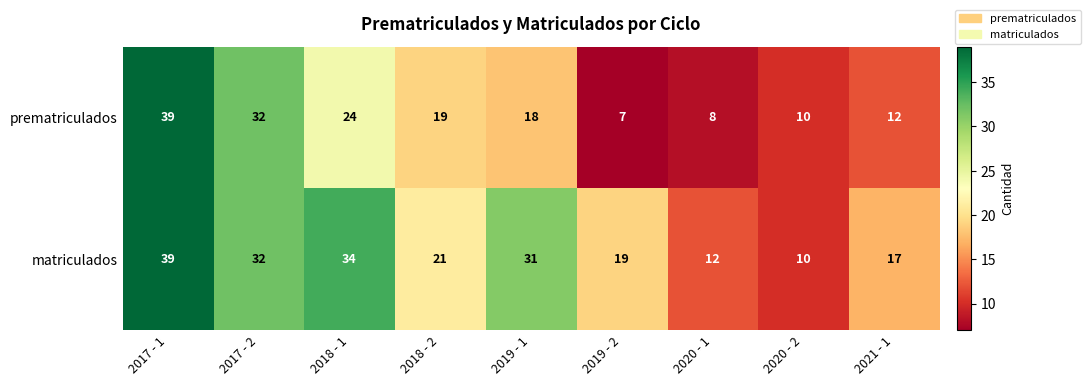

Reading left to right, list all the values displayed in this chart.

prematriculados: 2017 - 1=39	2017 - 2=32	2018 - 1=24	2018 - 2=19	2019 - 1=18	2019 - 2=7	2020 - 1=8	2020 - 2=10	2021 - 1=12
matriculados: 2017 - 1=39	2017 - 2=32	2018 - 1=34	2018 - 2=21	2019 - 1=31	2019 - 2=19	2020 - 1=12	2020 - 2=10	2021 - 1=17